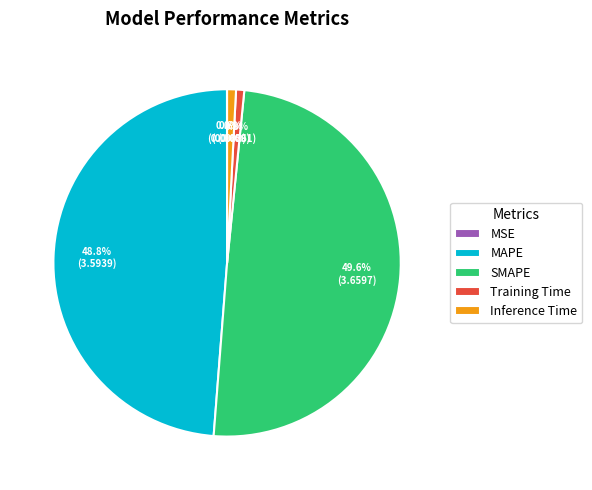

Which has a higher value, MAPE or Training Time?

MAPE